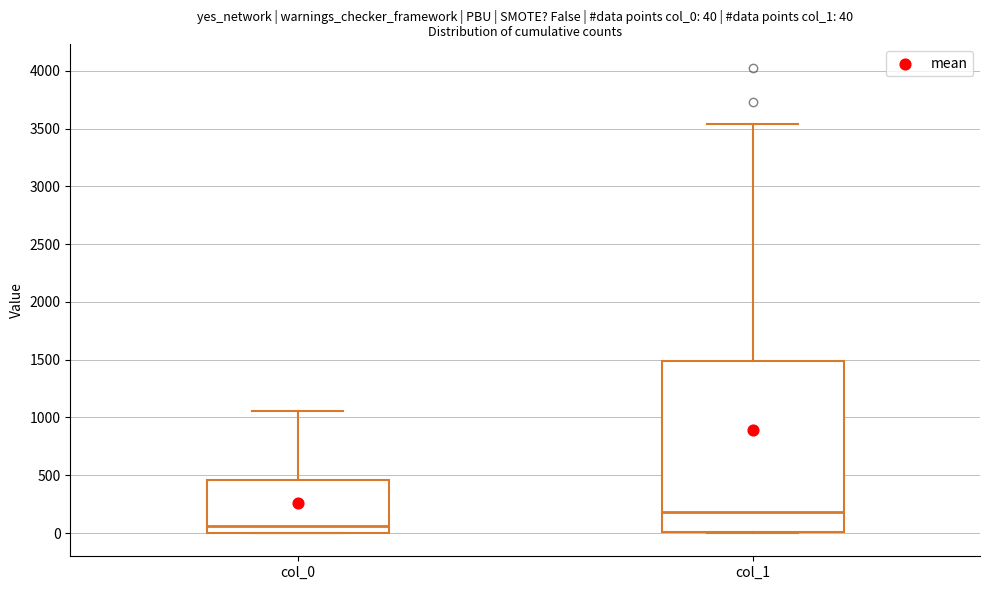

Which box's median line is the highest?

col_1